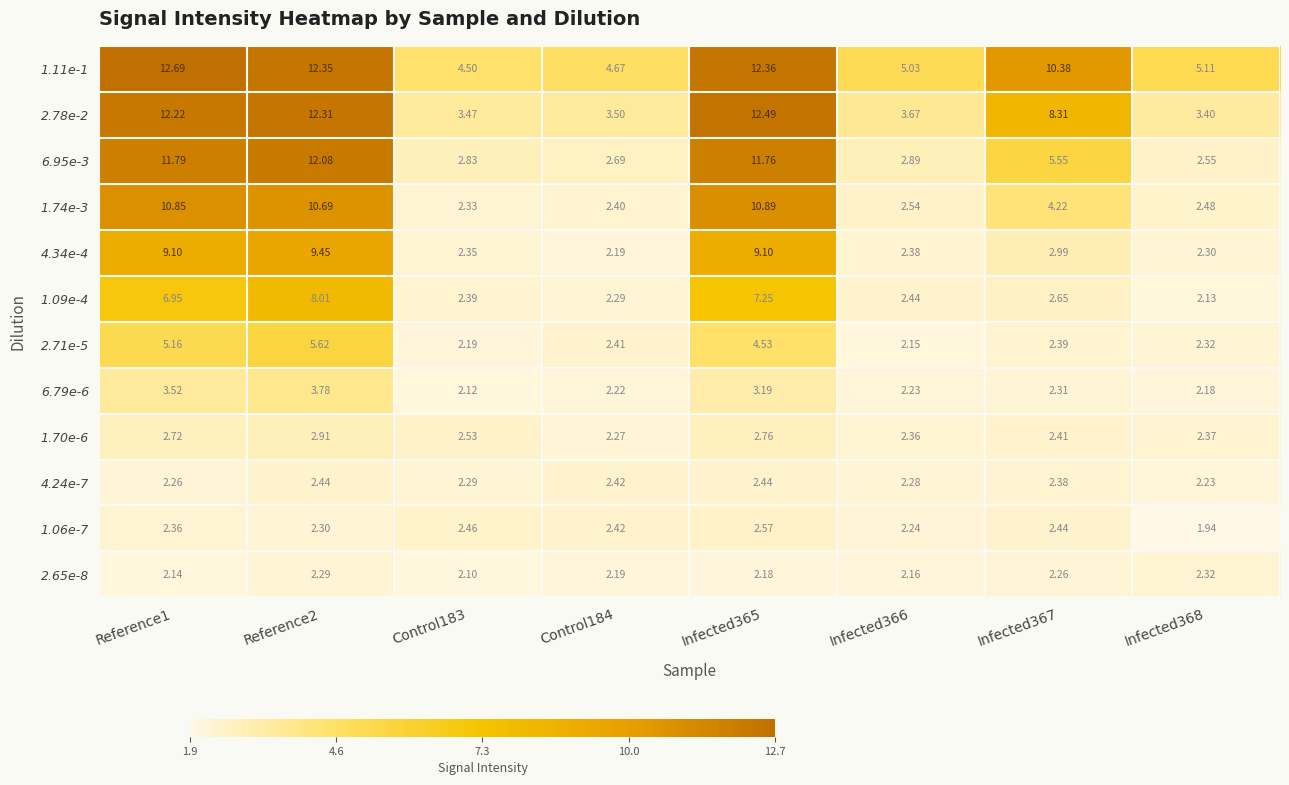

What is the minimum value shown in the chart?

1.9